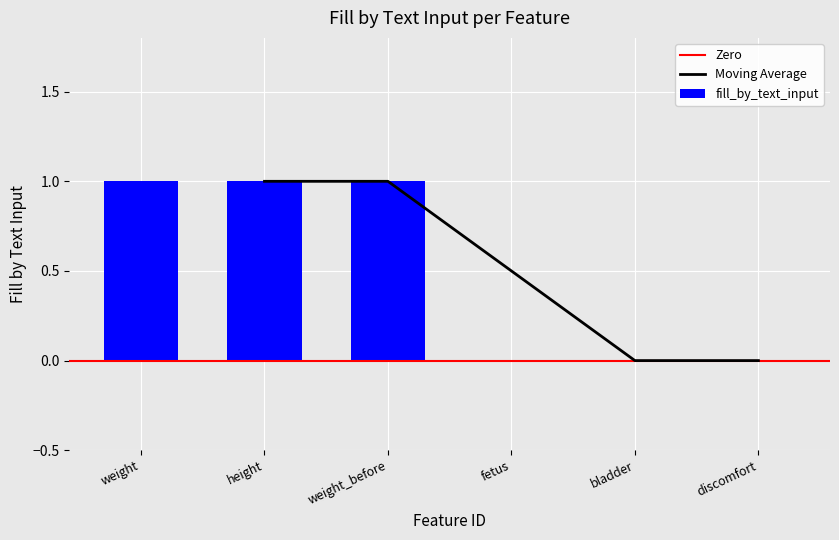

Is it true that the value at weight is 1?

True